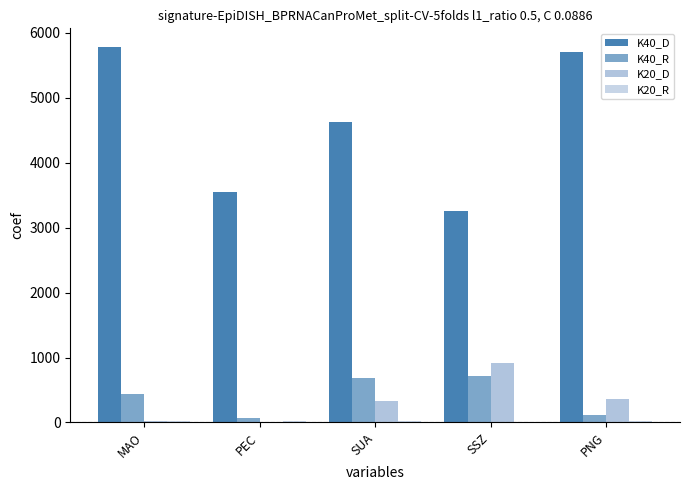

How many data points does each series have?

5